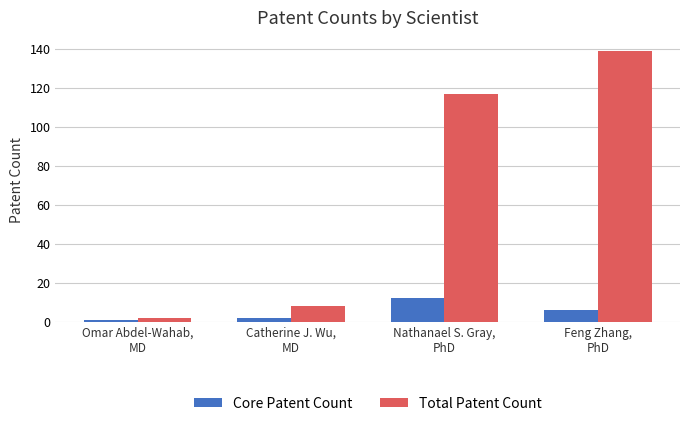

Count the number of categories in the chart.

4